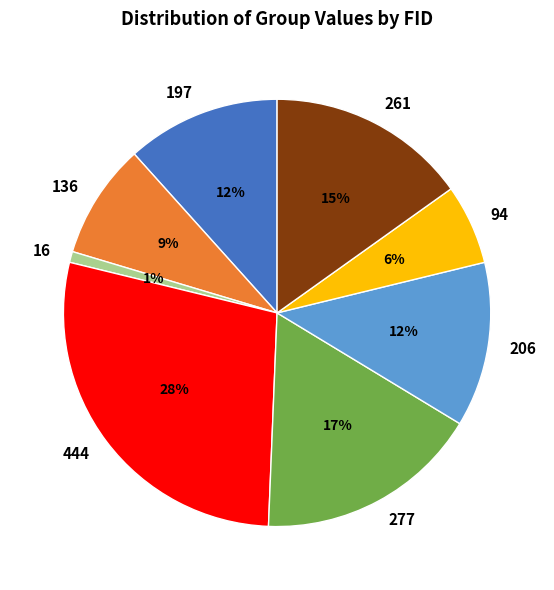

Count the number of slices in the pie.

8